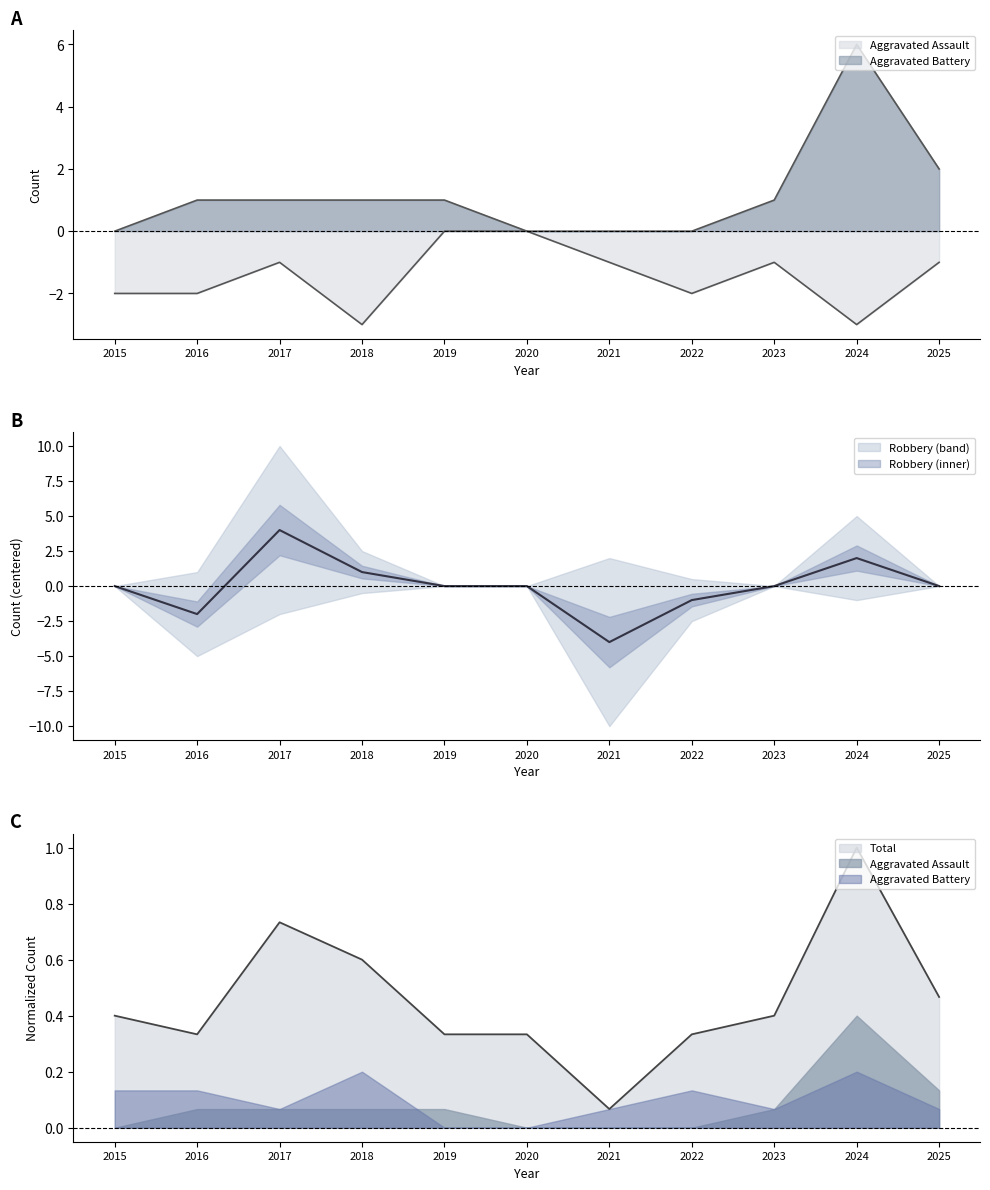

How many interior local peaks does the Robbery series have?

2